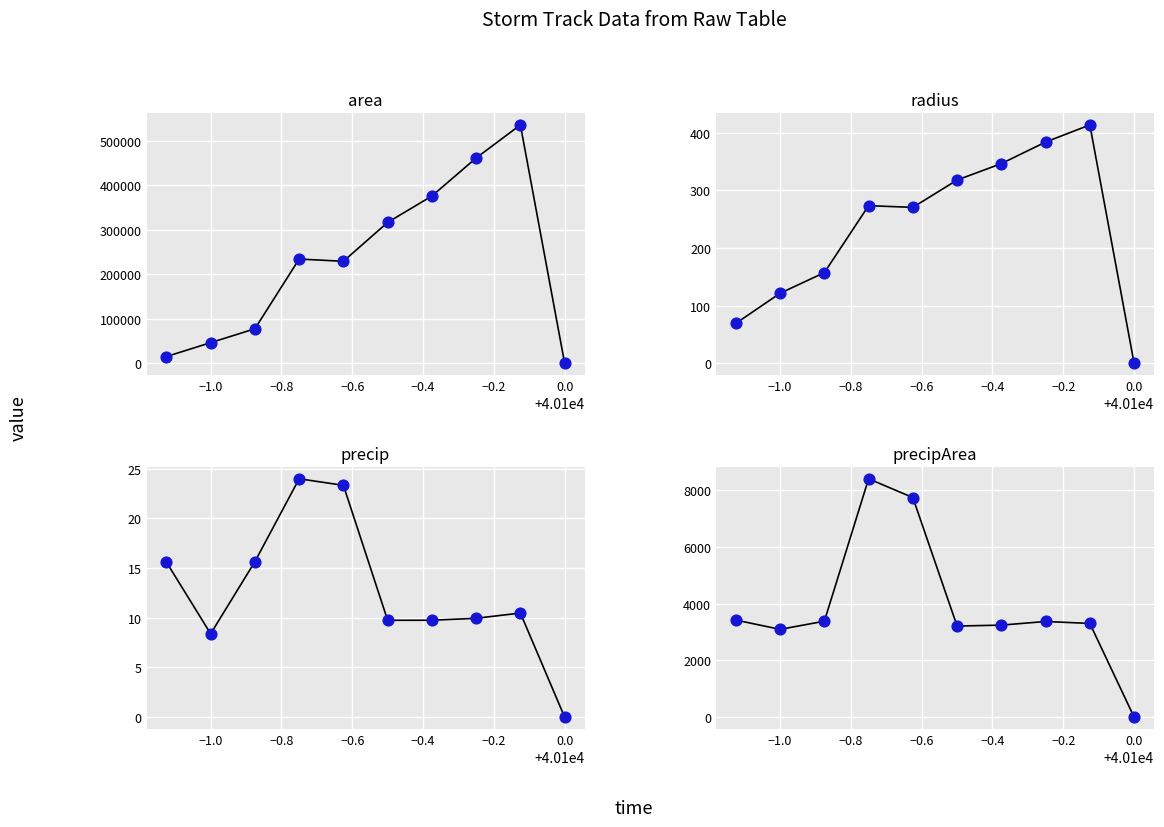

What are all the series names shown in the legend?

area, radius, precip, precipArea